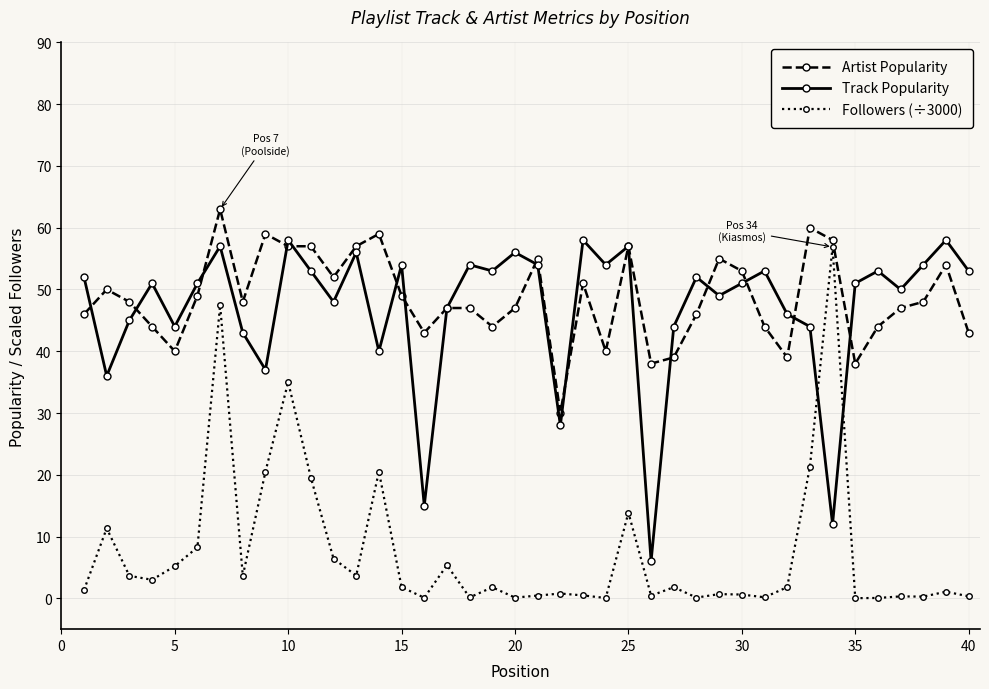

What is the minimum value for Track Popularity?

6.0